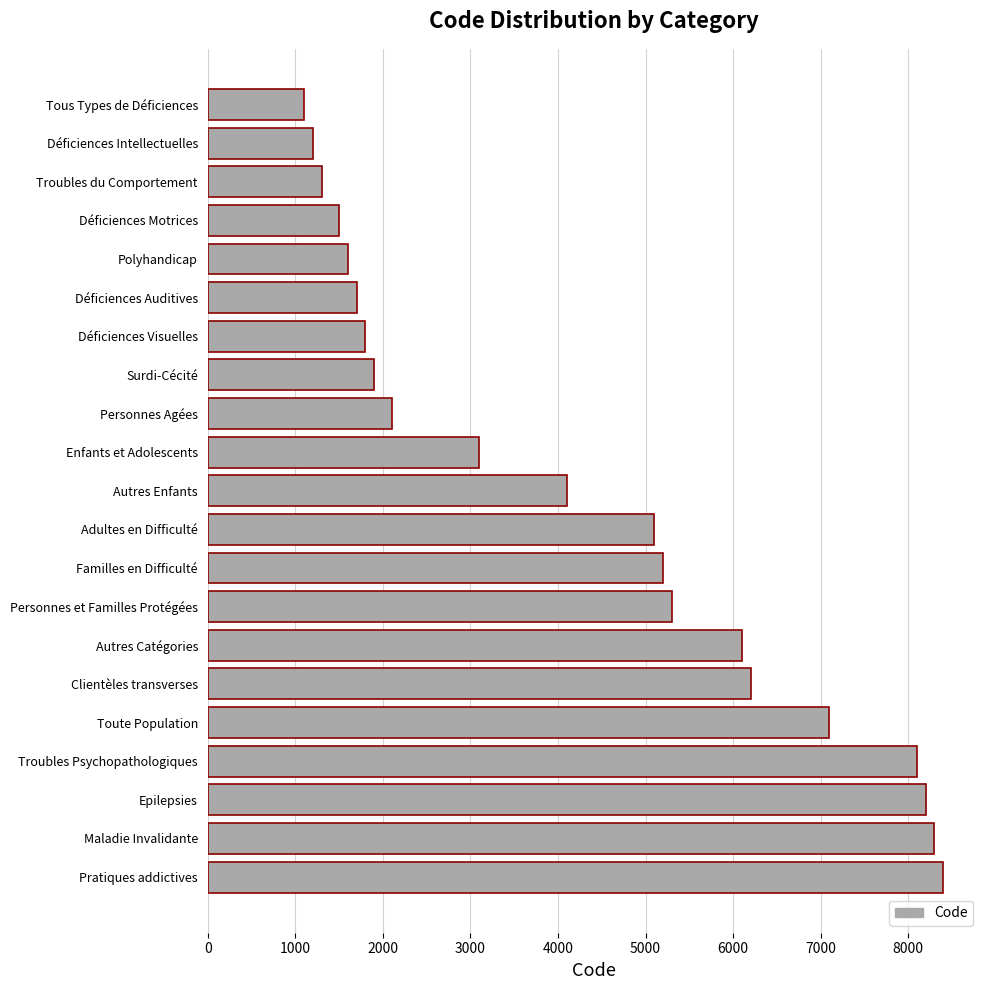

Reading top to bottom, extract all data points from this chart.

Tous Types de Déficiences=1100	Déficiences Intellectuelles=1200	Troubles du Comportement=1300	Déficiences Motrices=1500	Polyhandicap=1600	Déficiences Auditives=1700	Déficiences Visuelles=1800	Surdi-Cécité=1900	Personnes Agées=2100	Enfants et Adolescents=3100	Autres Enfants=4100	Adultes en Difficulté=5100	Familles en Difficulté=5200	Personnes et Familles Protégées=5300	Autres Catégories=6100	Clientèles transverses=6200	Toute Population=7100	Troubles Psychopathologiques=8100	Epilepsies=8200	Maladie Invalidante=8300	Pratiques addictives=8400